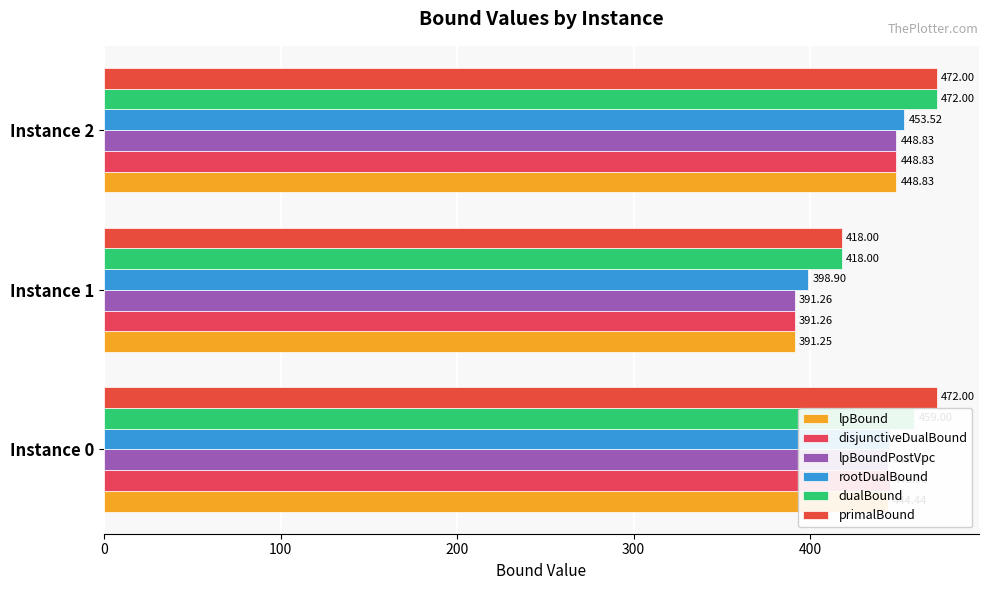

How many values in the disjunctiveDualBound series exceed 445?

2